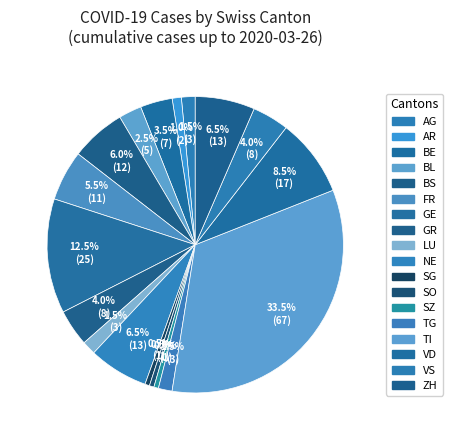

How many slices are in this pie chart?

18